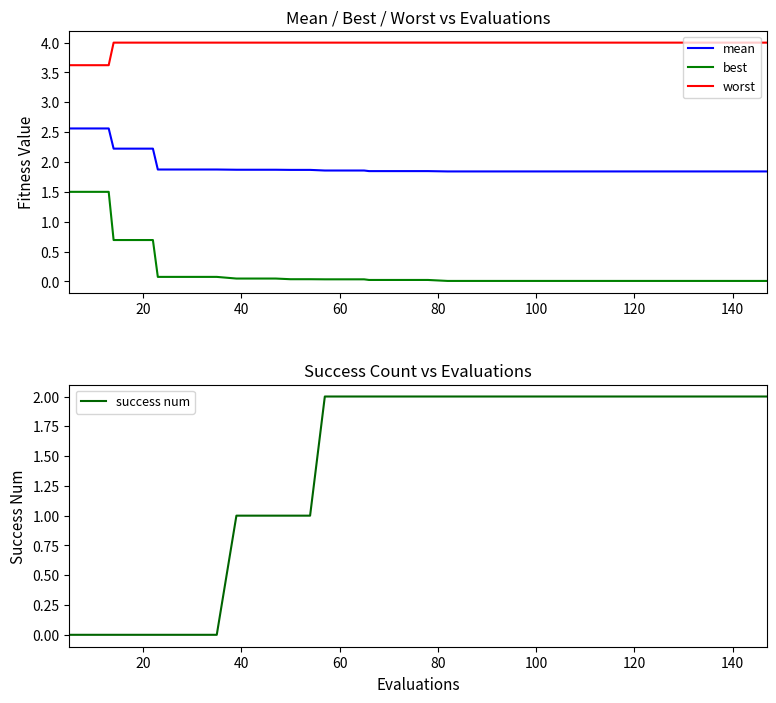

How many lines are shown in the chart?

4